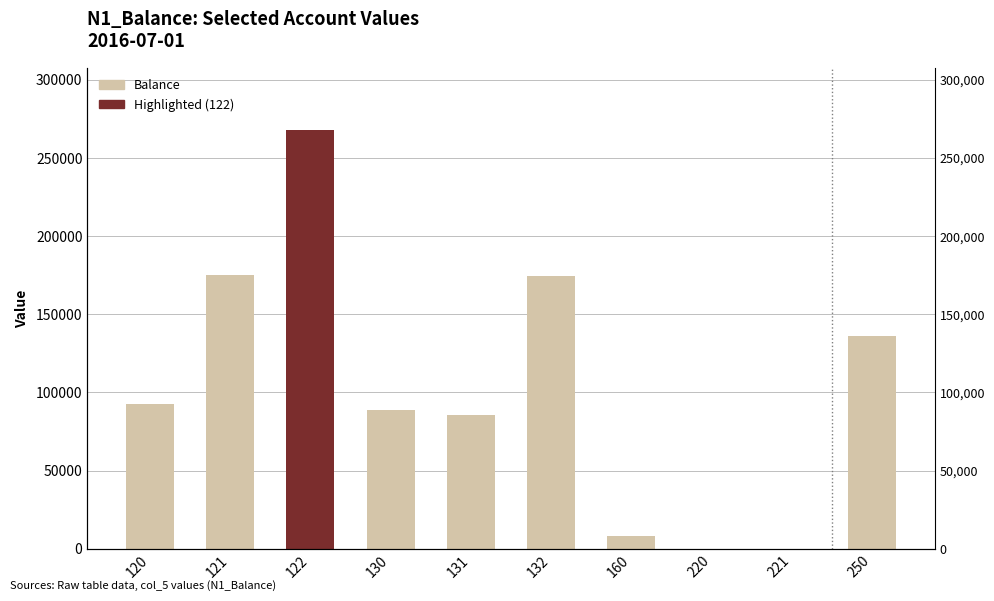

The value at 132 is 174605.0. True or false?

True